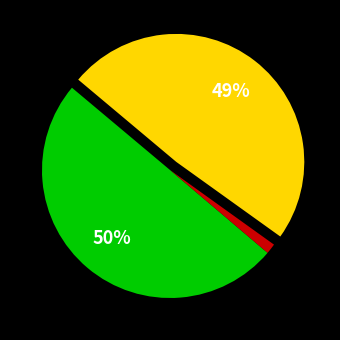

To the nearest percent, what is the difference between the largest and smallest slice percentages?

49%